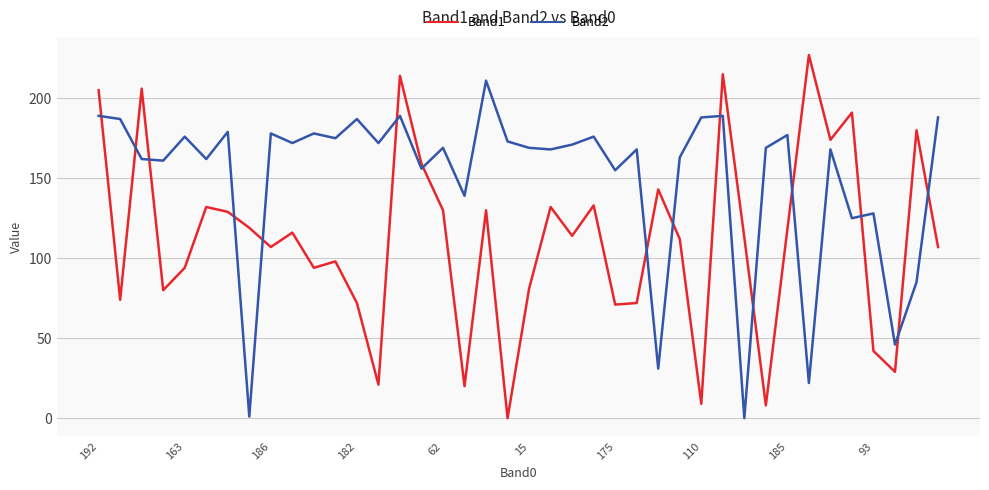

What is the greatest value displayed?

227